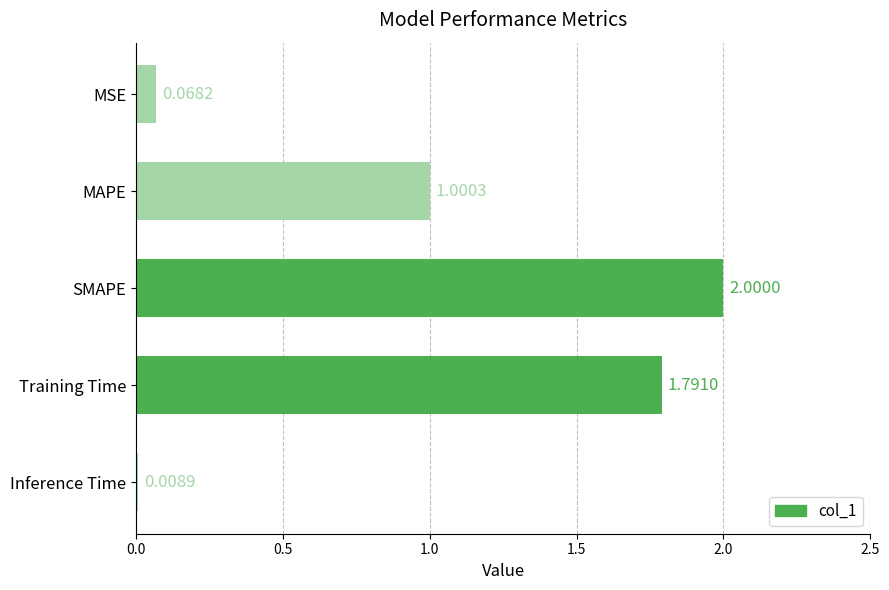

What is the label of the 5th bar from the top?

Inference Time